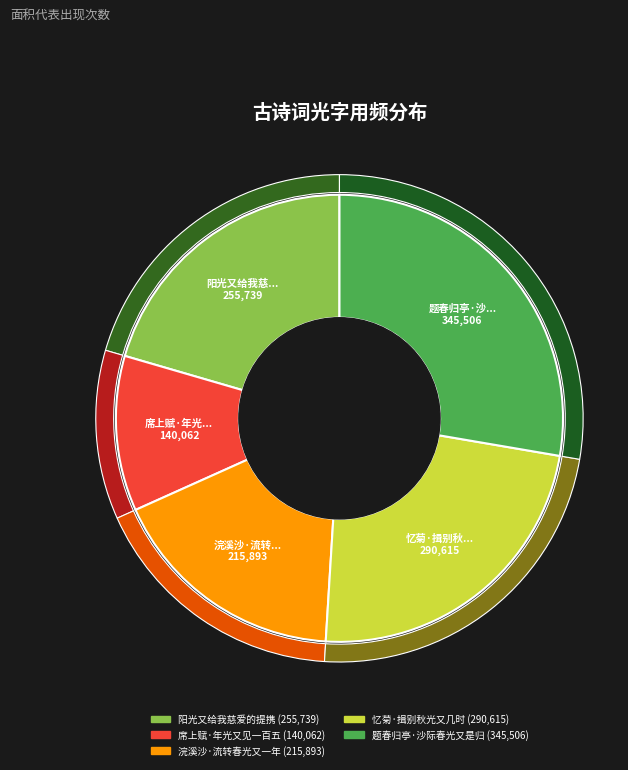

Which slice is the largest?

题春归亭·沙际春光又是归